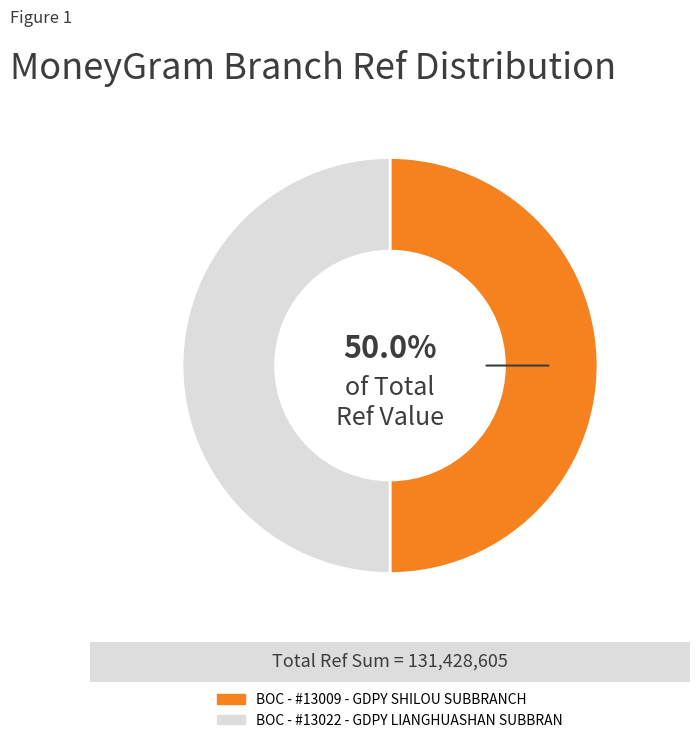

Do BOC - #13009 - GDPY SHILOU SUBBRANCH and BOC - #13022 - GDPY LIANGHUASHAN SUBBRAN together represent more than half of the pie?

Yes